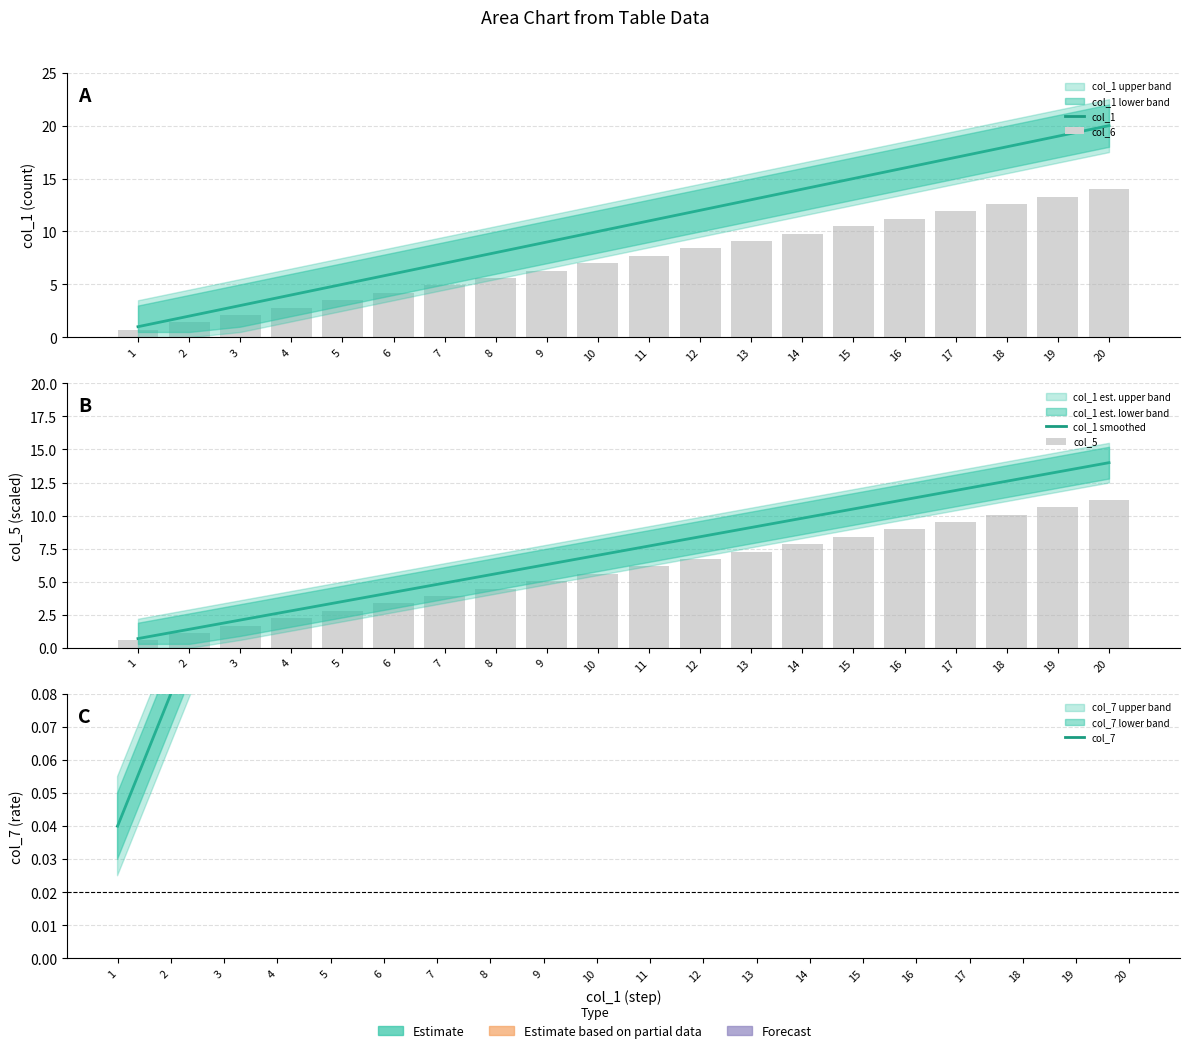

What is the average value of the col_7 series?

0.4